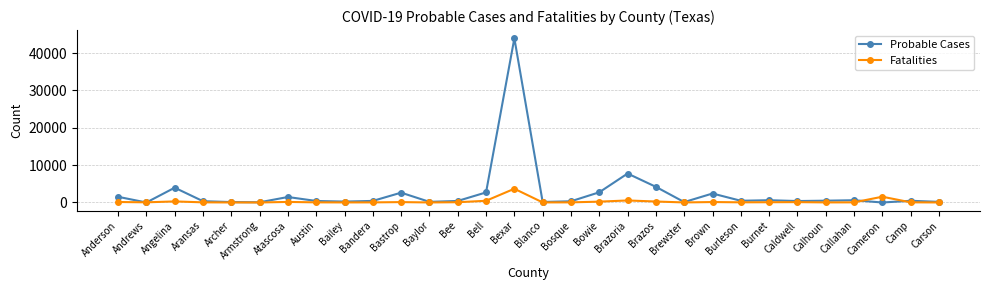

How many series are shown in this chart?

2